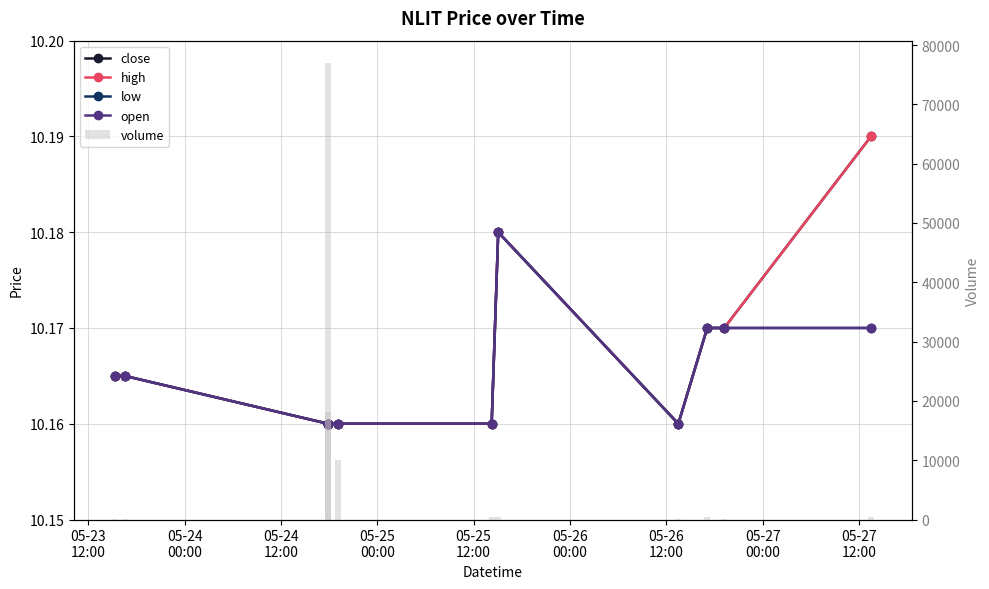

True or false: high has a value of 17.5 at 05-26
12:00.

False